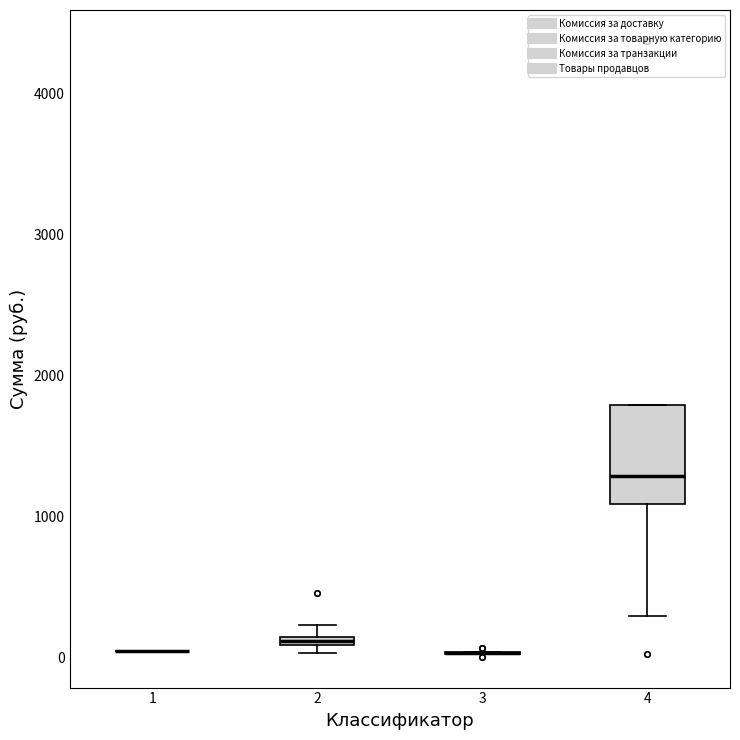

Which box is the tallest, from its lower edge to its upper edge?

4